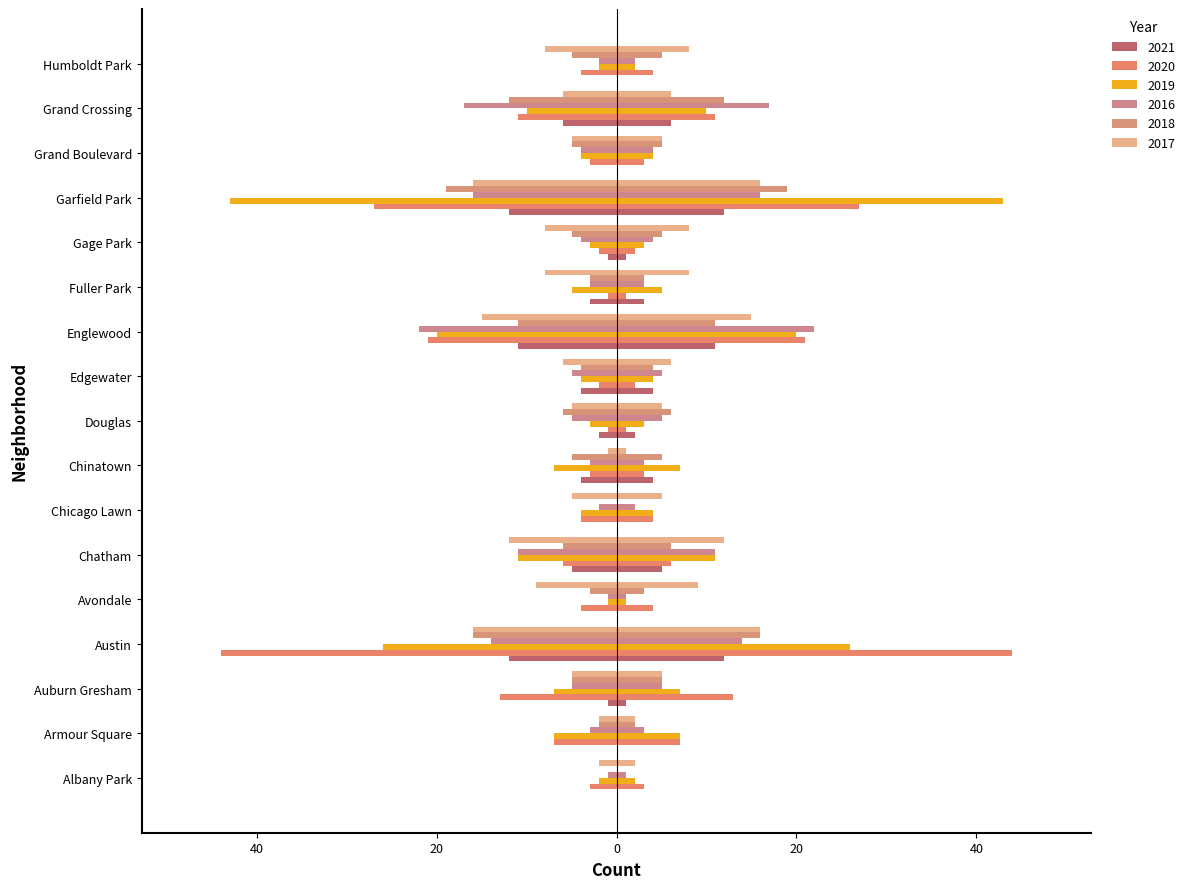

What is the label of the 8th bar from the left?

Chinatown